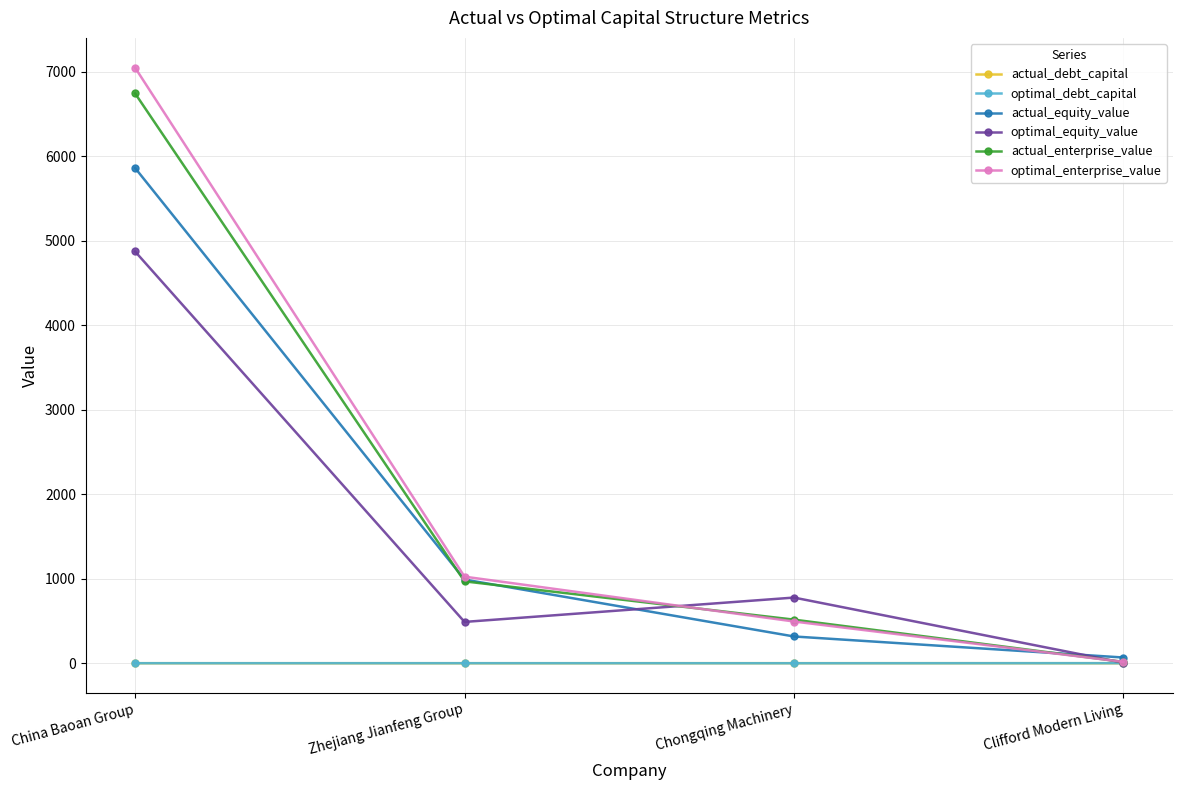

Rank the categories by optimal_enterprise_value value from highest to lowest.

China Baoan Group, Zhejiang Jianfeng Group, Chongqing Machinery, Clifford Modern Living